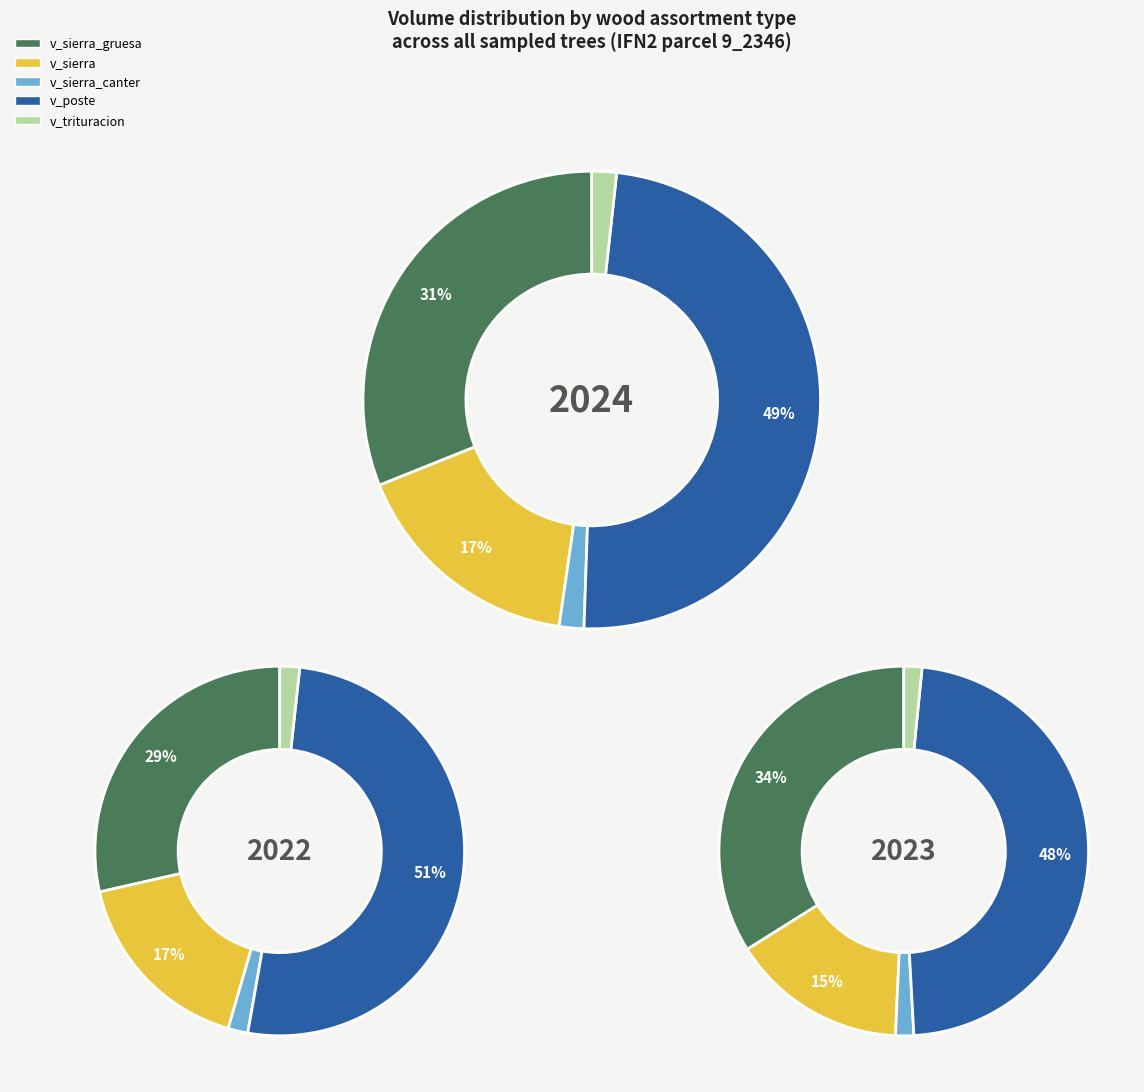

Is 9_2346_17 the majority of the pie?

No